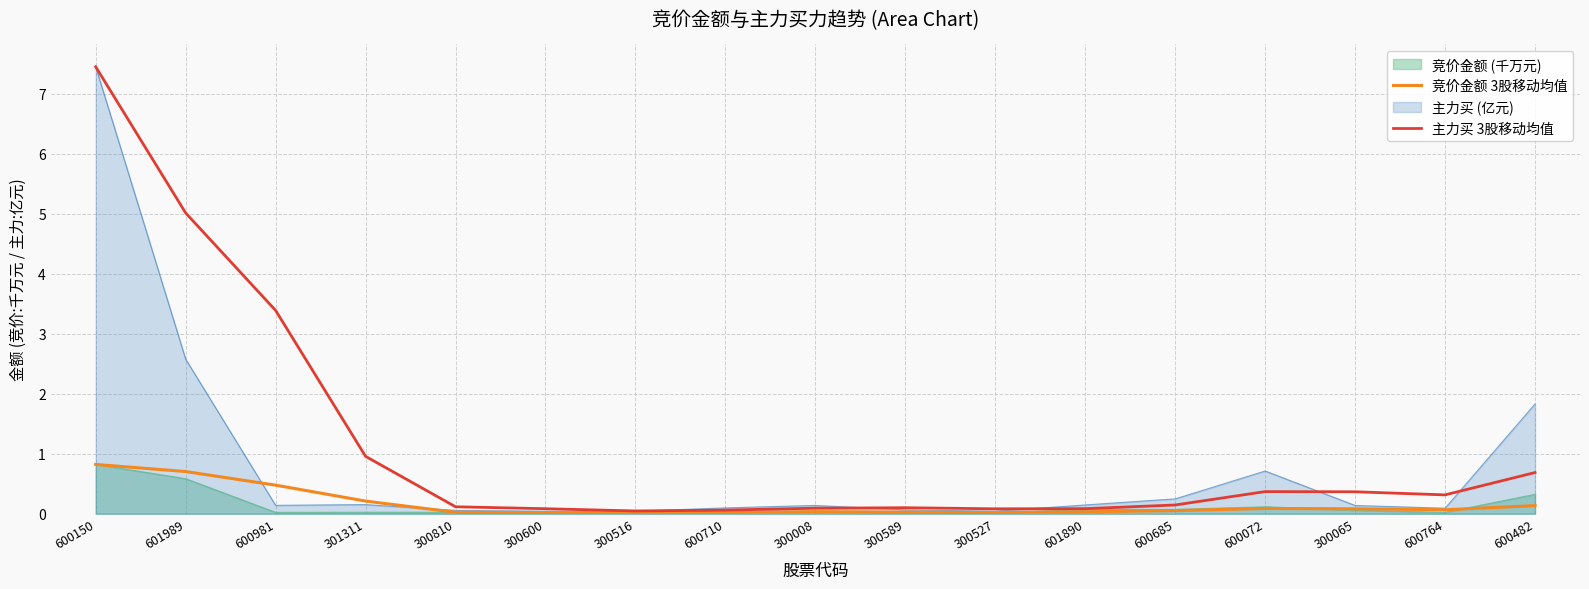

Which category has the highest value in the 竞价金额 3股移动均值 series?

600150